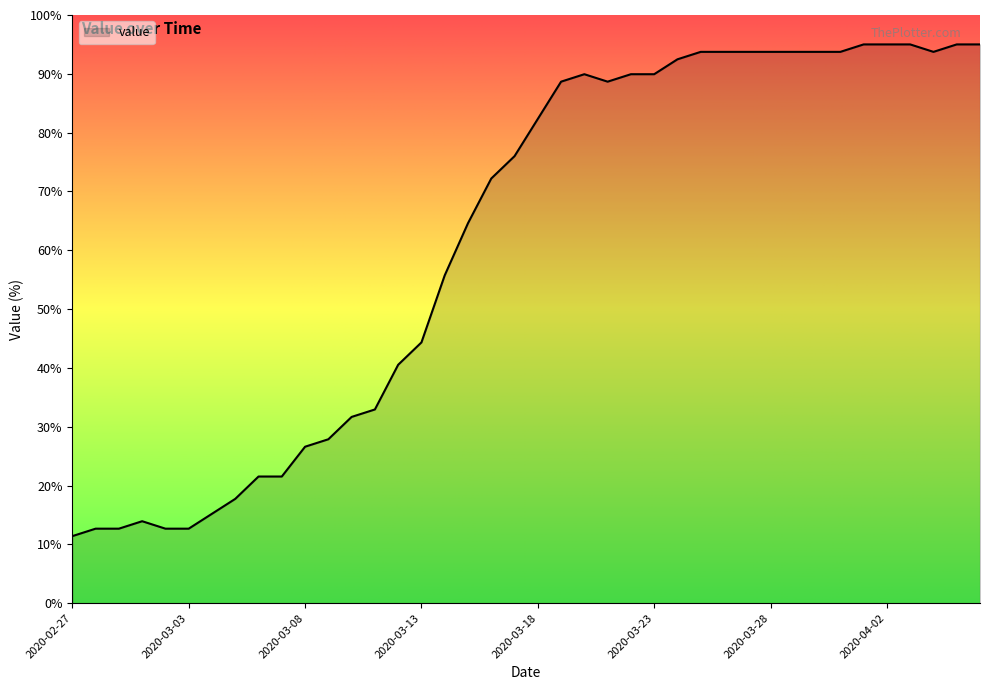

What is the greatest value displayed?

95.0